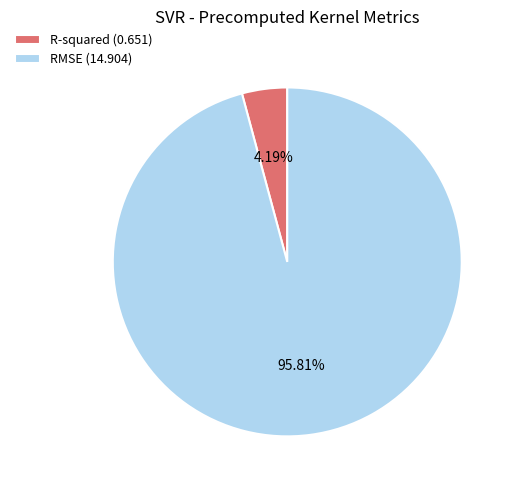

Does R-squared represent more than half of the total?

No